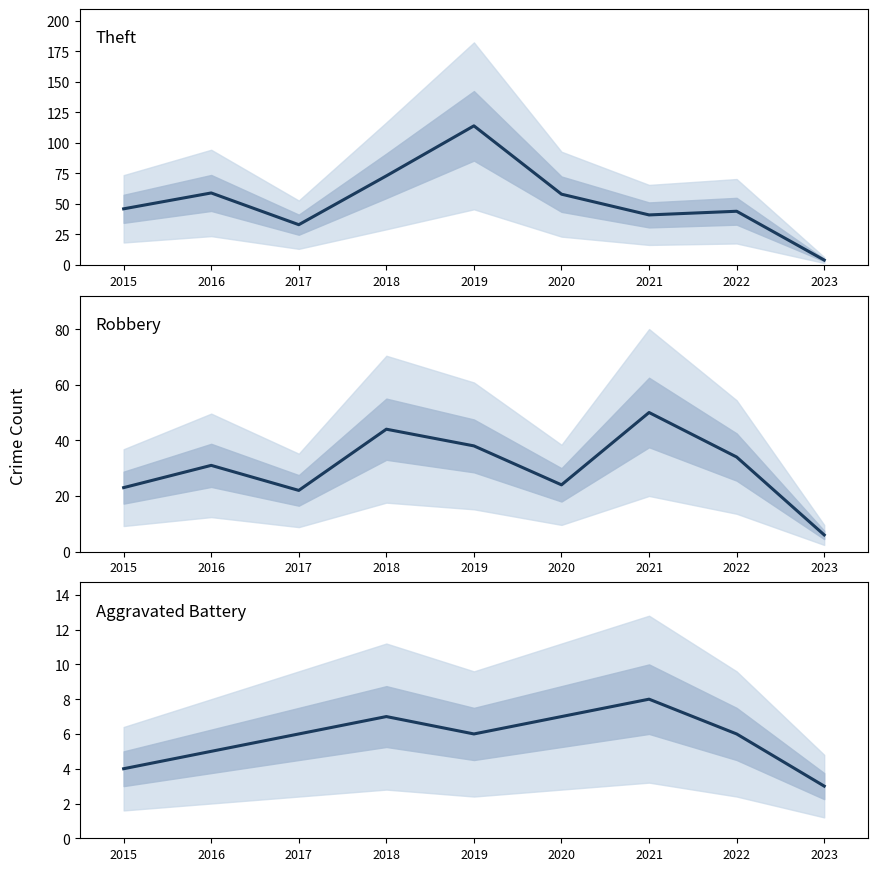

Is the value of Theft at 2016 greater than the value of Robbery at 2015?

Yes